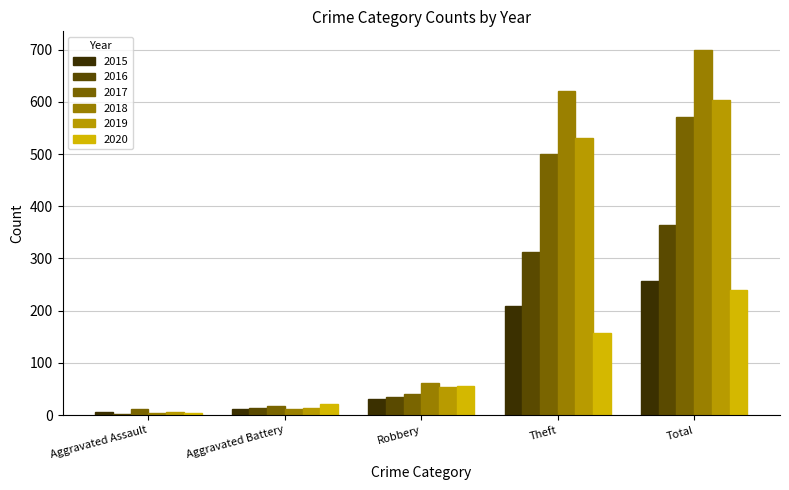

Reading right to left, what are all the values shown in this chart?

2015: 257	209	30	12	6
2016: 365	312	35	13	3
2017: 571	501	41	17	11
2018: 700	620	62	12	4
2019: 603	530	53	13	6
2020: 240	158	55	21	4